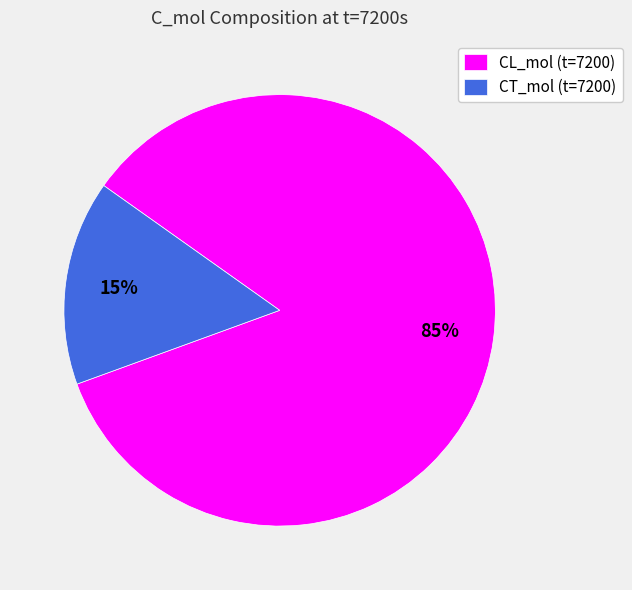

To the nearest percent, what is the combined percentage of CL_mol (t=7200) and CT_mol (t=7200)?

100%